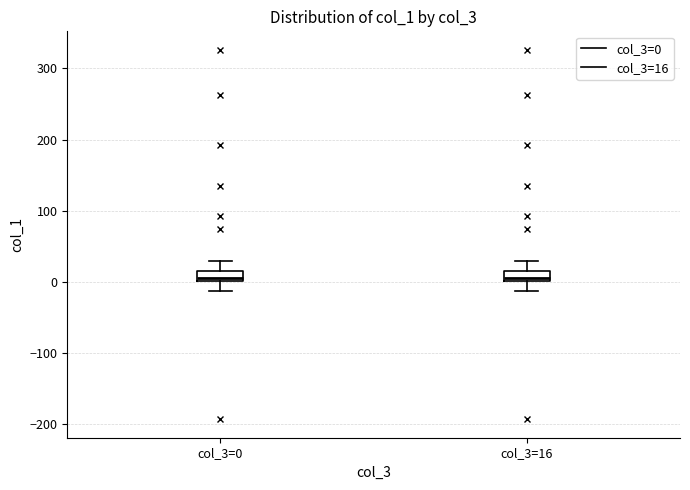

Where is the upper edge of the box for col_3=16 on the y-axis? The values are not printed on the chart, so give them approximately, as read against the axis.

20